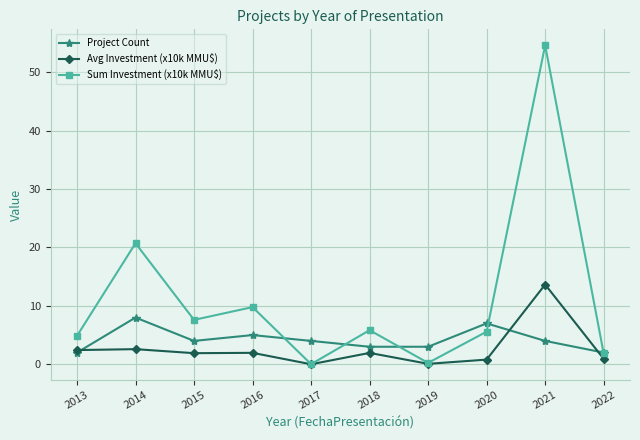

List the series in order of their peak value, highest first.

Sum Investment (x10k MMU$), Avg Investment (x10k MMU$), Project Count